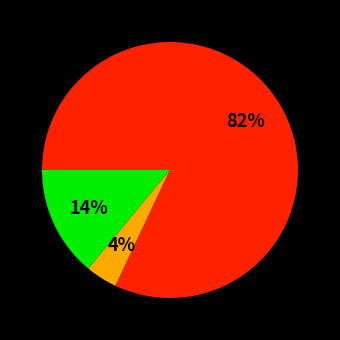

To the nearest percent, what is the difference between the largest and smallest slice percentages?

78%